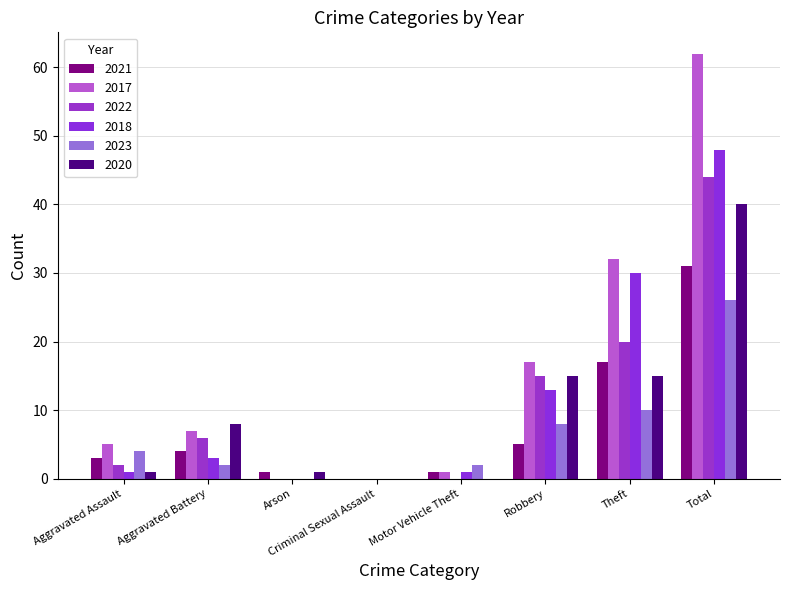

Is it true that 2023 equals 6 at Aggravated Assault?

False